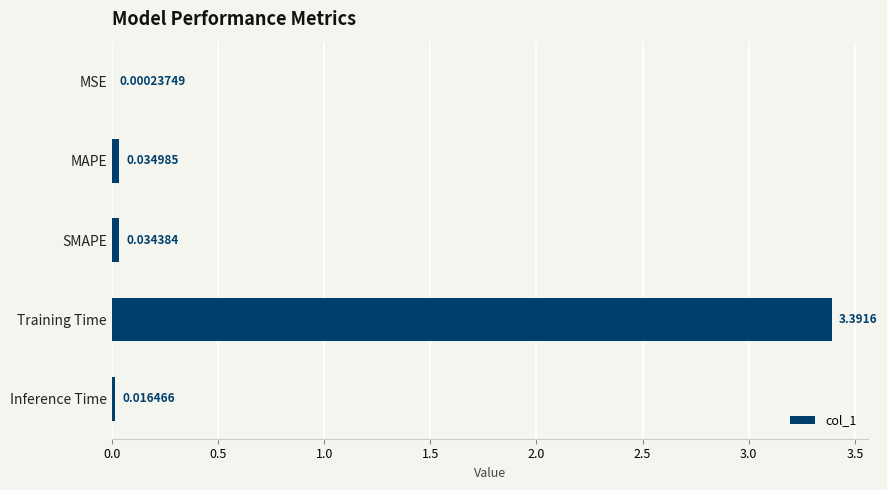

Which has a higher value, Inference Time or MSE?

Inference Time